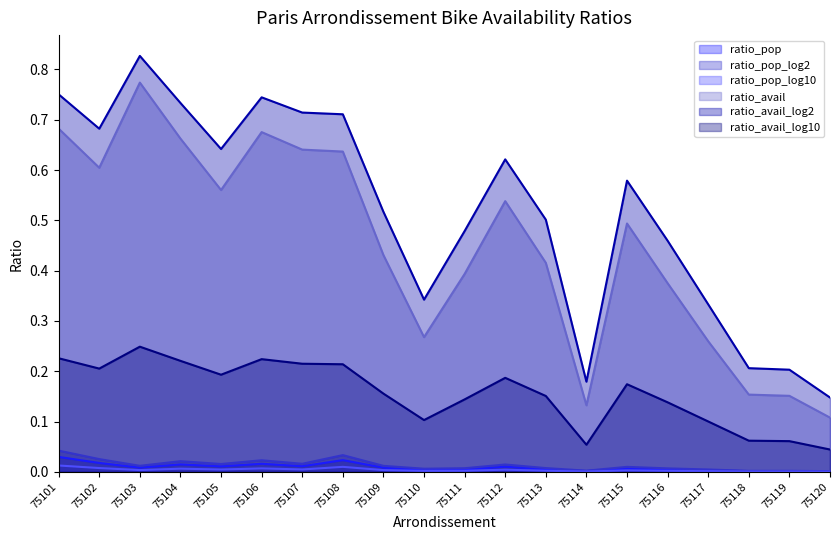

Rank the series by their maximum value, from highest to lowest.

ratio_avail_log2, ratio_avail, ratio_avail_log10, ratio_pop_log2, ratio_pop, ratio_pop_log10